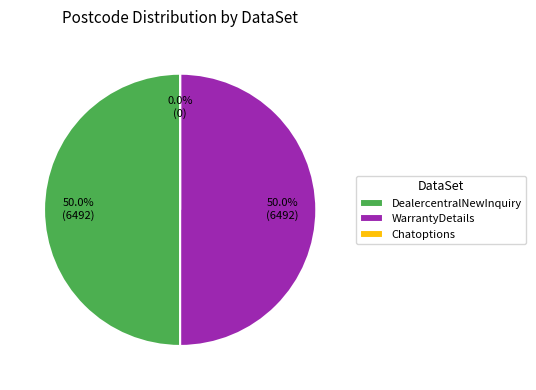

Combined, do Chatoptions and DealercentralNewInquiry account for over 50%?

No